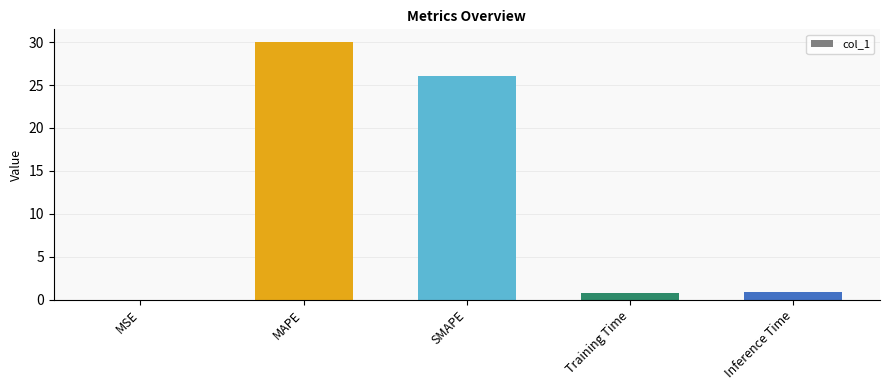

At which label is the value closest to 15?

SMAPE